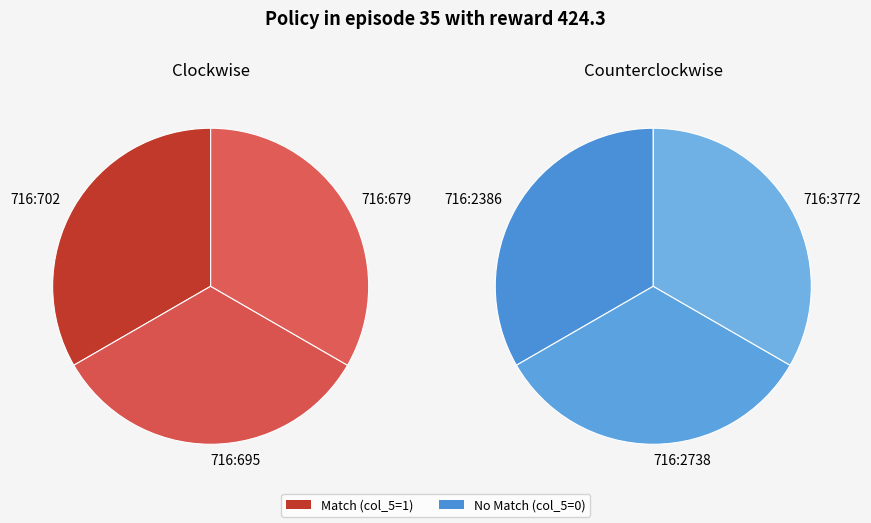

Count the number of slices in the pie.

3